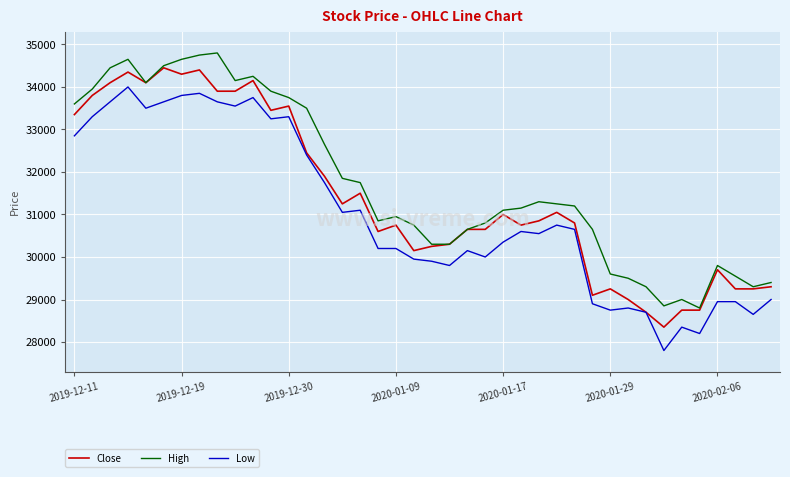

Count the number of data series in this chart.

3